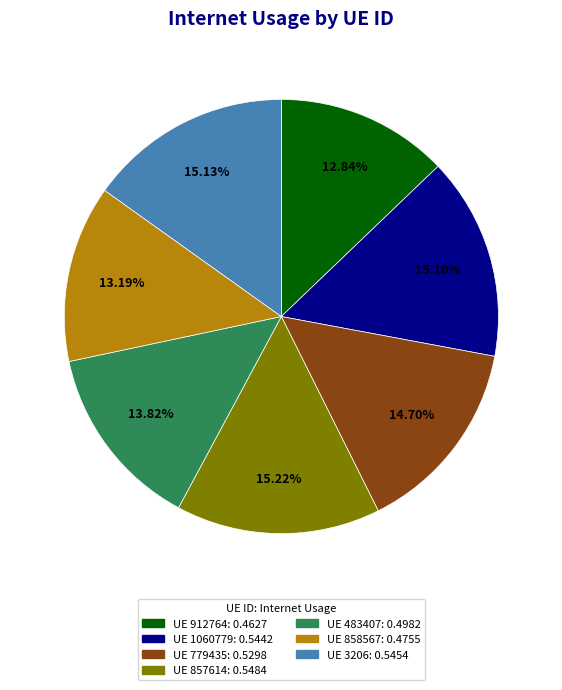

Does any single category account for the majority?

No